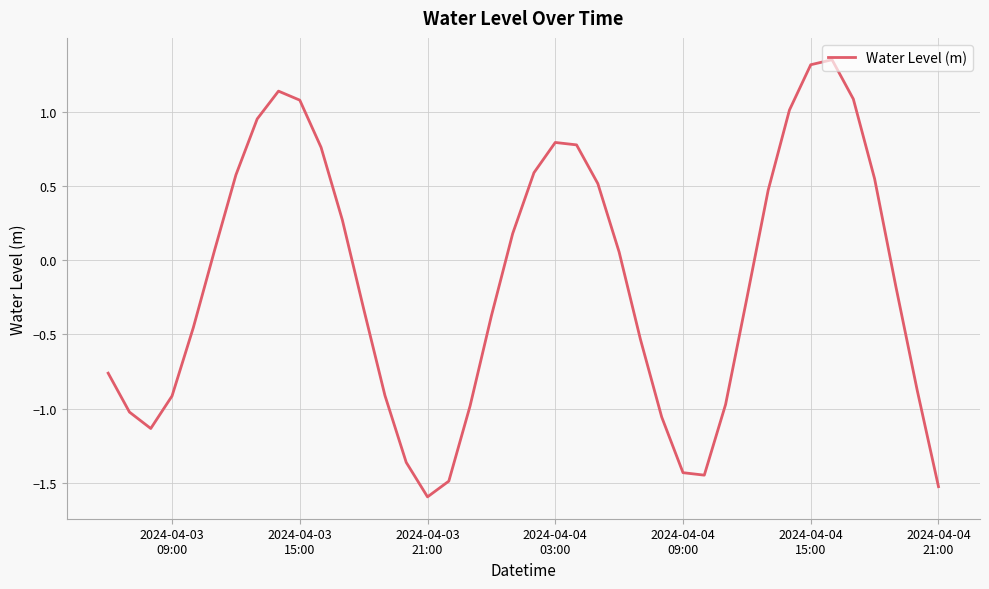

What is the minimum value shown in the chart?

-1.6